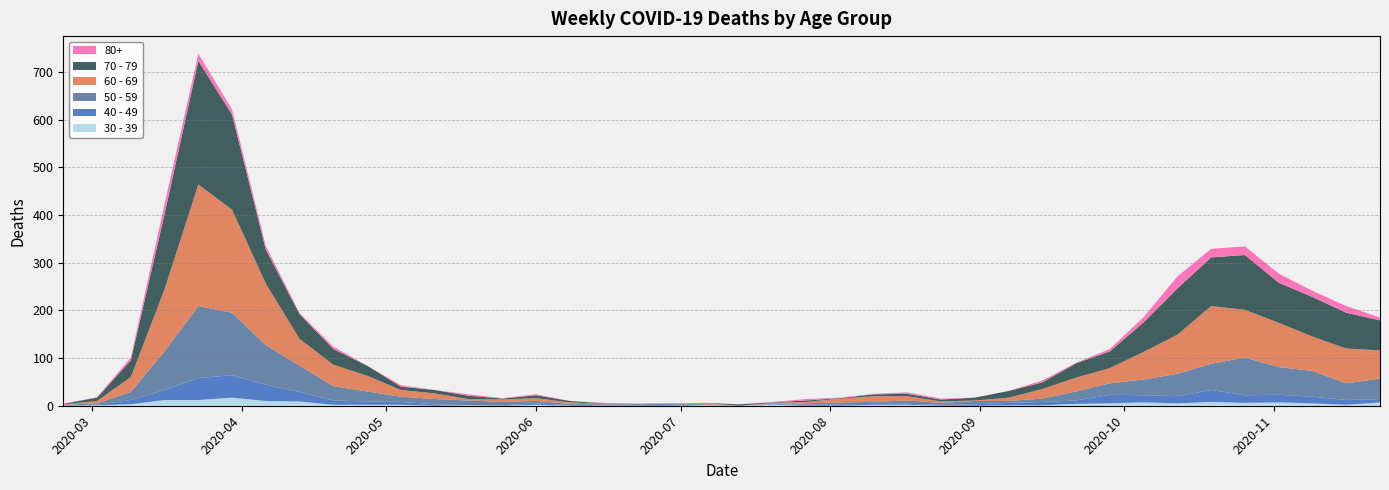

Reading left to right, what are all the values shown in this chart?

40 - 49: 2020-02-24=1	2020-03-02=1	2020-03-09=9	2020-03-16=21	2020-03-23=46	2020-03-30=47	2020-04-06=34	2020-04-13=20	2020-04-20=9	2020-04-27=7	2020-05-04=6	2020-05-11=3	2020-05-18=0	2020-05-25=1	2020-06-01=3	2020-06-08=2	2020-06-15=1	2020-06-22=1	2020-06-29=2	2020-07-06=1	2020-07-13=0	2020-07-20=1	2020-07-27=2	2020-08-03=3	2020-08-10=2	2020-08-17=2	2020-08-24=2	2020-08-31=3	2020-09-07=5	2020-09-14=7	2020-09-21=7	2020-09-28=18	2020-10-05=15	2020-10-12=15	2020-10-19=25	2020-10-26=16	2020-11-02=16	2020-11-09=14	2020-11-16=10	2020-11-23=7
50 - 59: 2020-02-24=1	2020-03-02=3	2020-03-09=17	2020-03-16=81	2020-03-23=151	2020-03-30=131	2020-04-06=83	2020-04-13=55	2020-04-20=30	2020-04-27=21	2020-05-04=11	2020-05-11=11	2020-05-18=10	2020-05-25=7	2020-06-01=5	2020-06-08=2	2020-06-15=2	2020-06-22=2	2020-06-29=3	2020-07-06=1	2020-07-13=0	2020-07-20=1	2020-07-27=3	2020-08-03=4	2020-08-10=4	2020-08-17=7	2020-08-24=4	2020-08-31=7	2020-09-07=4	2020-09-14=7	2020-09-21=19	2020-09-28=24	2020-10-05=33	2020-10-12=47	2020-10-19=55	2020-10-26=79	2020-11-02=58	2020-11-09=54	2020-11-16=35	2020-11-23=43
60 - 69: 2020-02-24=1	2020-03-02=5	2020-03-09=31	2020-03-16=130	2020-03-23=255	2020-03-30=216	2020-04-06=129	2020-04-13=56	2020-04-20=45	2020-04-27=33	2020-05-04=14	2020-05-11=12	2020-05-18=3	2020-05-25=5	2020-06-01=6	2020-06-08=3	2020-06-15=1	2020-06-22=0	2020-06-29=0	2020-07-06=3	2020-07-13=0	2020-07-20=2	2020-07-27=3	2020-08-03=8	2020-08-10=12	2020-08-17=9	2020-08-24=3	2020-08-31=1	2020-09-07=7	2020-09-14=20	2020-09-21=29	2020-09-28=32	2020-10-05=58	2020-10-12=82	2020-10-19=121	2020-10-26=100	2020-11-02=93	2020-11-09=72	2020-11-16=73	2020-11-23=59
70 - 79: 2020-02-24=1	2020-03-02=7	2020-03-09=35	2020-03-16=158	2020-03-23=259	2020-03-30=199	2020-04-06=71	2020-04-13=52	2020-04-20=33	2020-04-27=21	2020-05-04=7	2020-05-11=7	2020-05-18=7	2020-05-25=2	2020-06-01=6	2020-06-08=3	2020-06-15=1	2020-06-22=1	2020-06-29=0	2020-07-06=0	2020-07-13=3	2020-07-20=1	2020-07-27=3	2020-08-03=1	2020-08-10=4	2020-08-17=5	2020-08-24=4	2020-08-31=6	2020-09-07=14	2020-09-14=14	2020-09-21=30	2020-09-28=35	2020-10-05=62	2020-10-12=97	2020-10-19=102	2020-10-26=115	2020-11-02=84	2020-11-09=83	2020-11-16=75	2020-11-23=63
30 - 39: 2020-02-24=0	2020-03-02=1	2020-03-09=3	2020-03-16=12	2020-03-23=12	2020-03-30=17	2020-04-06=10	2020-04-13=9	2020-04-20=2	2020-04-27=2	2020-05-04=2	2020-05-11=0	2020-05-18=1	2020-05-25=0	2020-06-01=2	2020-06-08=0	2020-06-15=0	2020-06-22=0	2020-06-29=0	2020-07-06=1	2020-07-13=0	2020-07-20=2	2020-07-27=0	2020-08-03=0	2020-08-10=2	2020-08-17=2	2020-08-24=0	2020-08-31=0	2020-09-07=1	2020-09-14=1	2020-09-21=4	2020-09-28=5	2020-10-05=7	2020-10-12=5	2020-10-19=8	2020-10-26=6	2020-11-02=7	2020-11-09=5	2020-11-16=2	2020-11-23=7
80+: 2020-02-24=0	2020-03-02=1	2020-03-09=6	2020-03-16=21	2020-03-23=15	2020-03-30=11	2020-04-06=8	2020-04-13=2	2020-04-20=5	2020-04-27=0	2020-05-04=3	2020-05-11=0	2020-05-18=3	2020-05-25=1	2020-06-01=2	2020-06-08=0	2020-06-15=1	2020-06-22=0	2020-06-29=0	2020-07-06=0	2020-07-13=0	2020-07-20=1	2020-07-27=3	2020-08-03=1	2020-08-10=1	2020-08-17=3	2020-08-24=2	2020-08-31=0	2020-09-07=0	2020-09-14=4	2020-09-21=1	2020-09-28=5	2020-10-05=11	2020-10-12=25	2020-10-19=18	2020-10-26=18	2020-11-02=19	2020-11-09=13	2020-11-16=14	2020-11-23=6